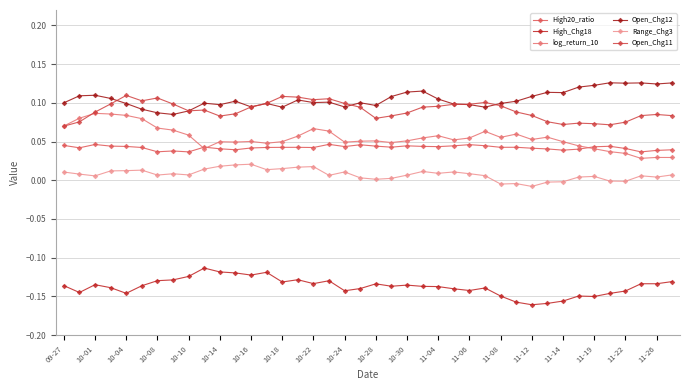

How many categories are shown in the chart?

40